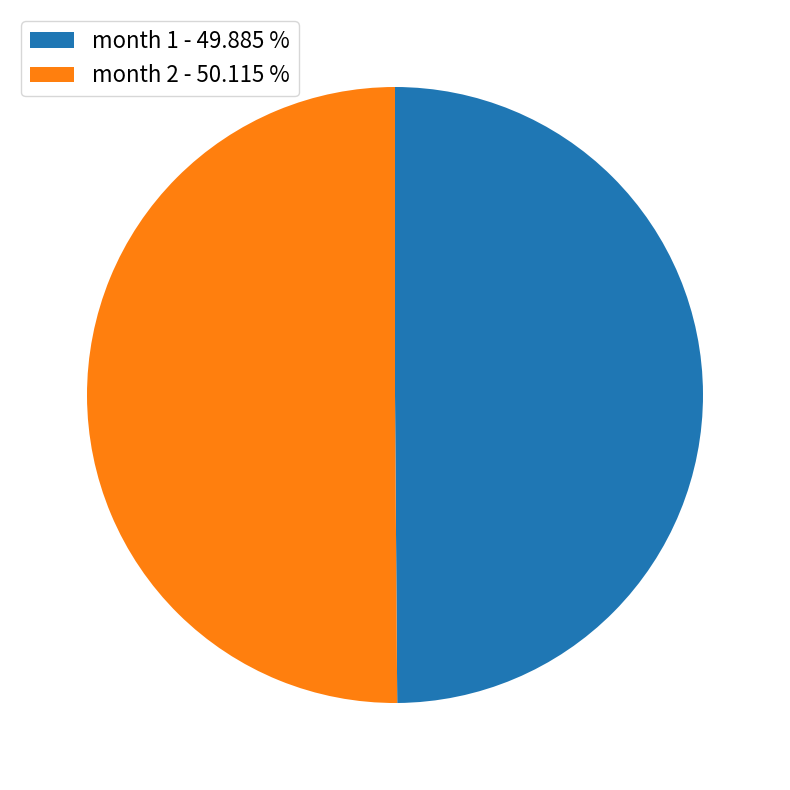

Is the sum of month 1 - 49.885 % and month 2 - 50.115 % greater than half?

Yes